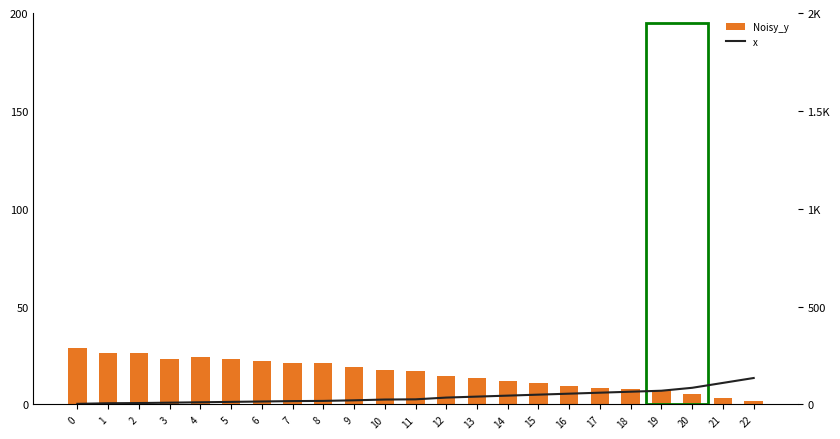

How many series are shown in this chart?

2